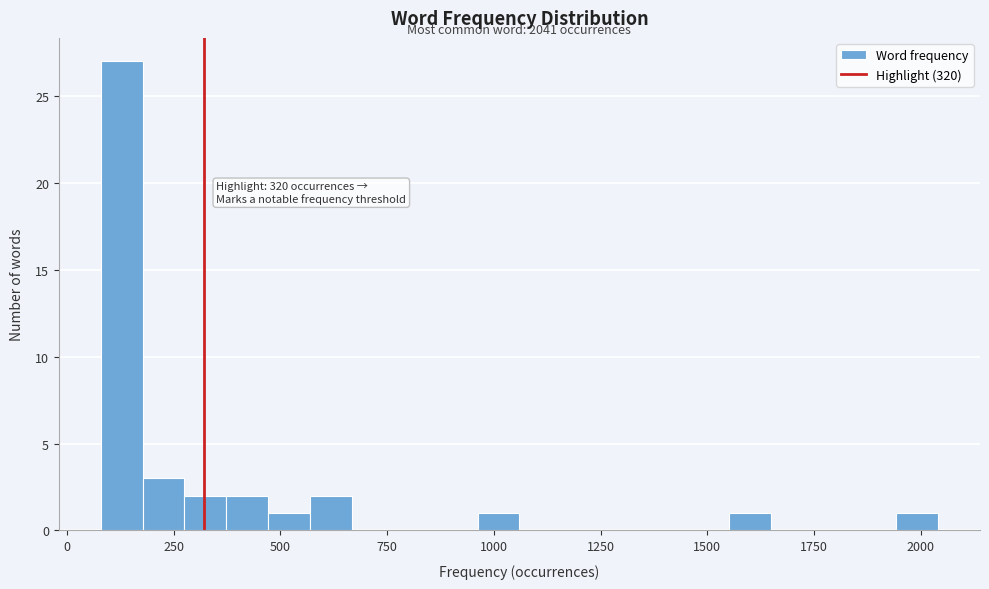

Around what value on the x-axis is the tallest bar? Give the approximate position of its centre, as read against the axis.

150